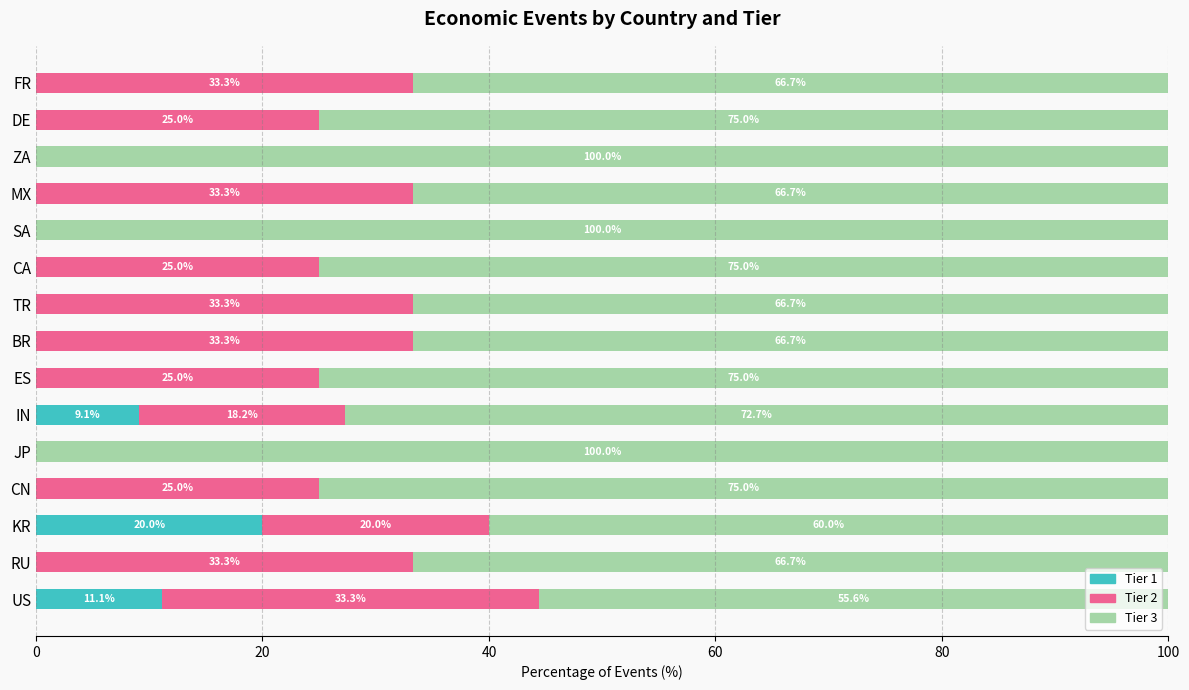

What is the highest value of the Tier 1 series?

20.0